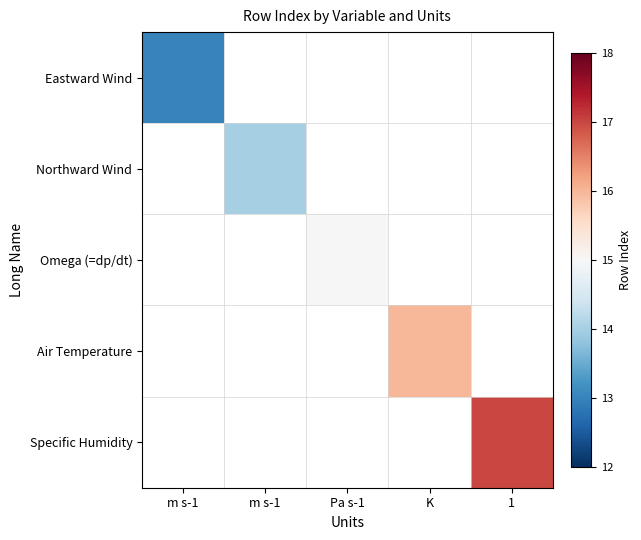

Which series has the largest range (max minus min)?

Eastward Wind